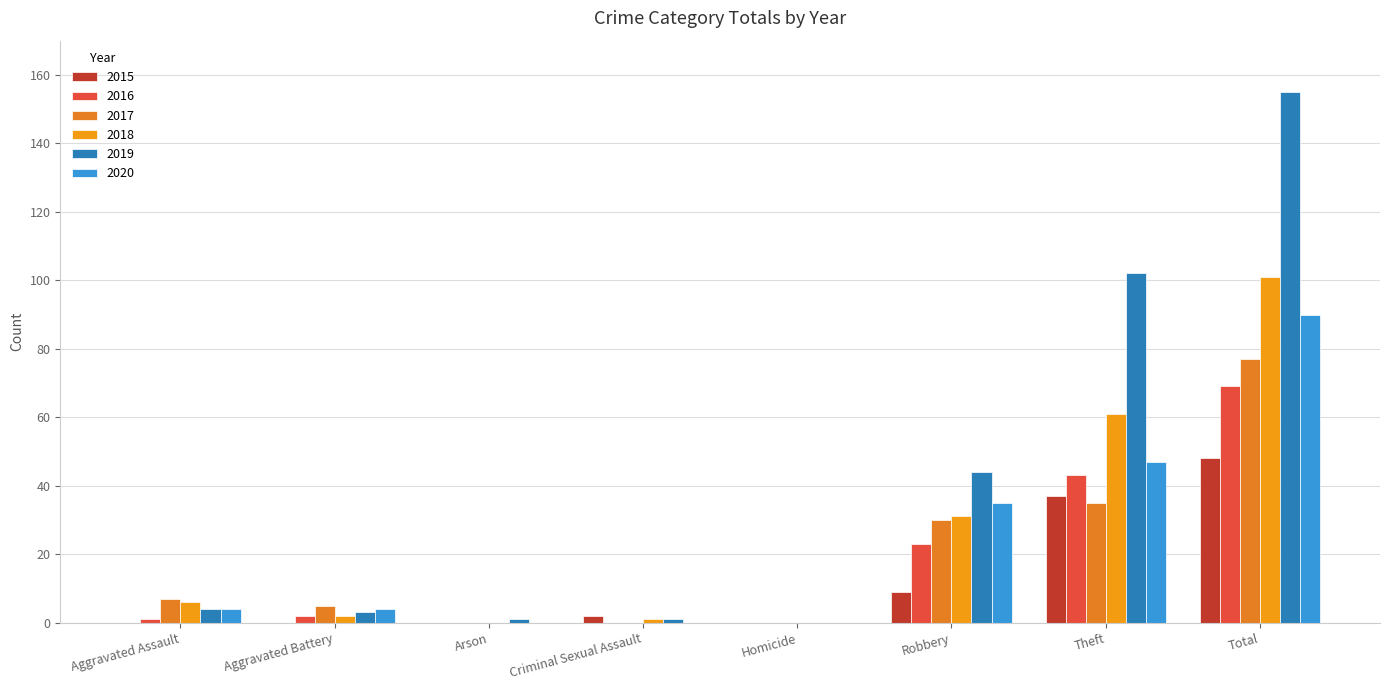

Reading left to right, transcribe all the data shown in this chart.

2015: 0	0	0	2	0	9	37	48
2016: 1	2	0	0	0	23	43	69
2017: 7	5	0	0	0	30	35	77
2018: 6	2	0	1	0	31	61	101
2019: 4	3	1	1	0	44	102	155
2020: 4	4	0	0	0	35	47	90